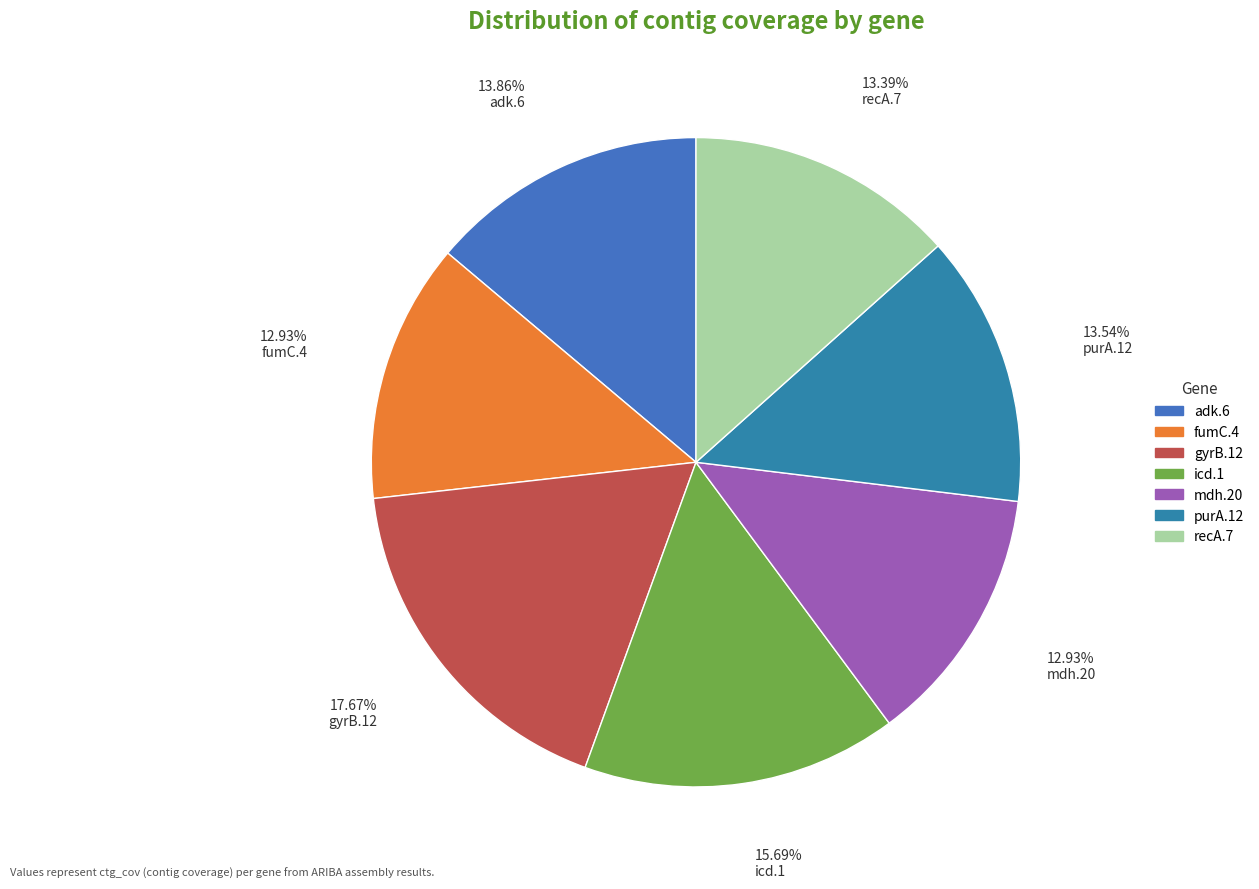

What percentage is the fumC.4 slice, to the nearest percent?

13%